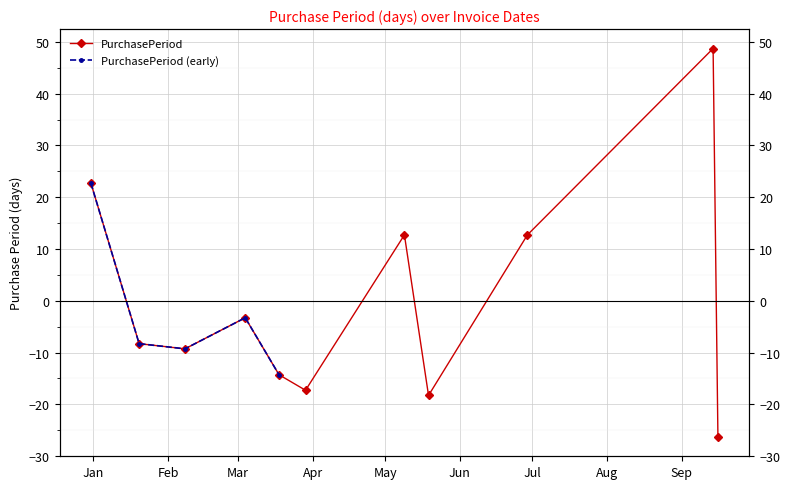

Is it true that the value at 2016-03-29 is -10.6?

False